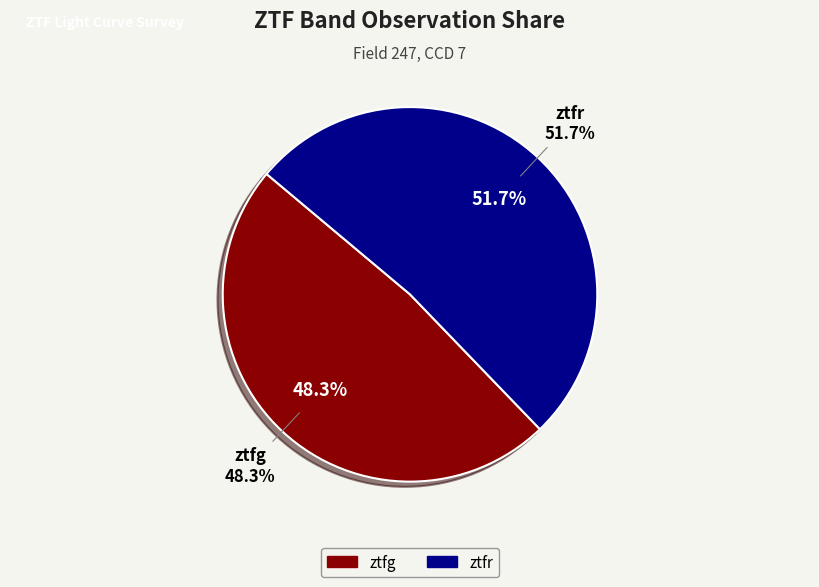

How many segments does this pie chart have?

2